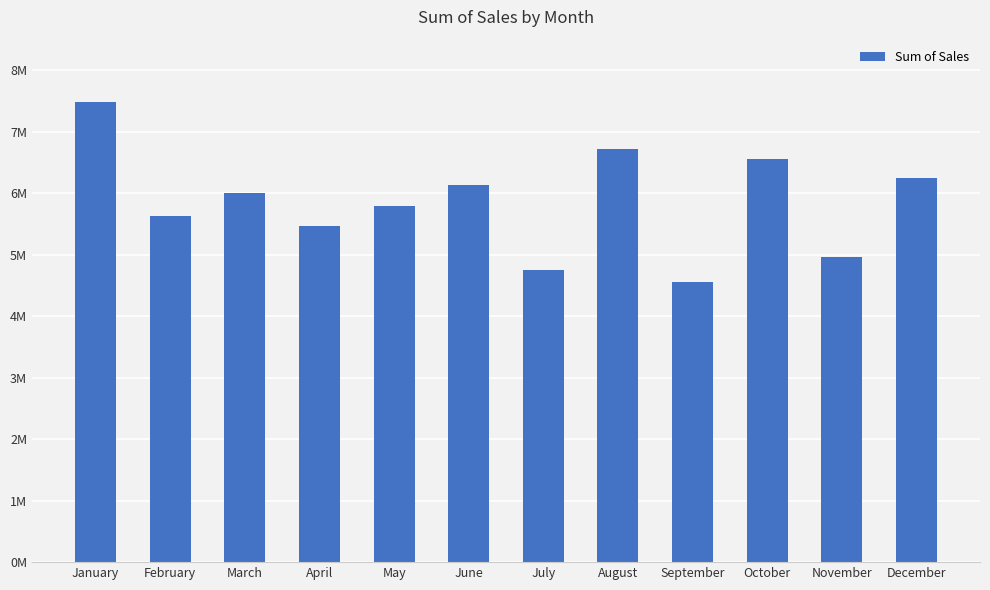

At which category does the chart reach its peak across all series?

January